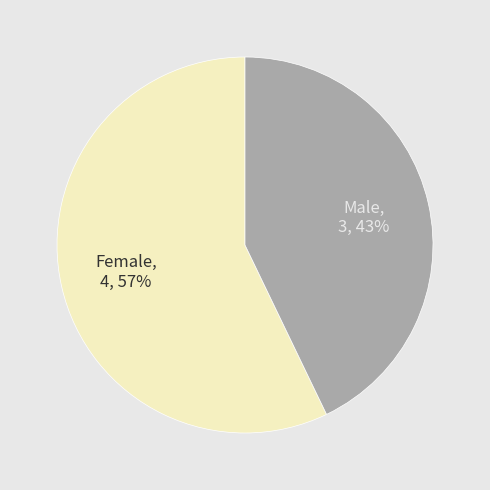

To the nearest percent, what is the average slice percentage?

50%